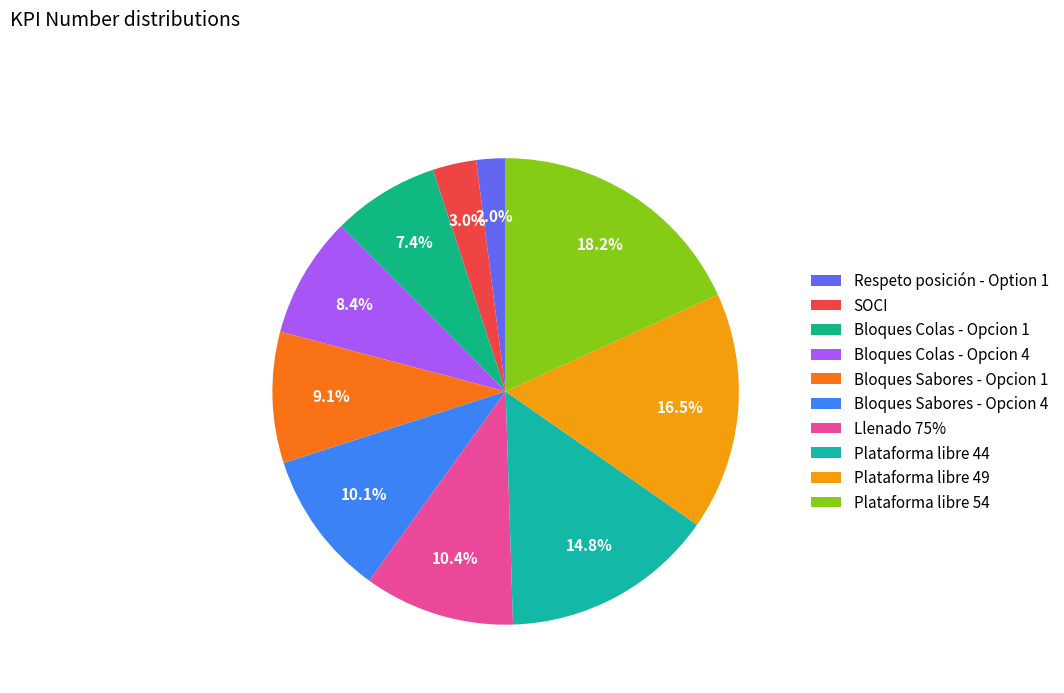

To the nearest percent, what is the average slice percentage?

10%